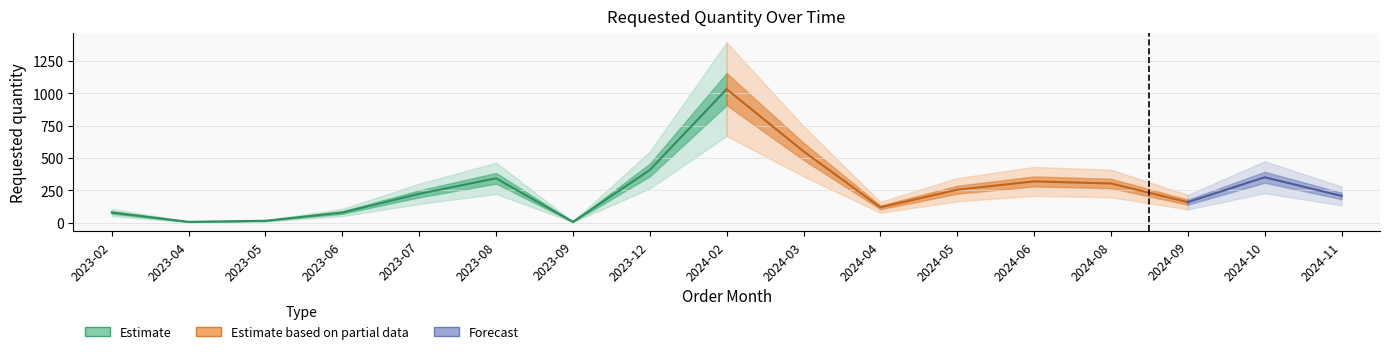

Between 2024-03 and 2024-02, which is larger?

2024-02